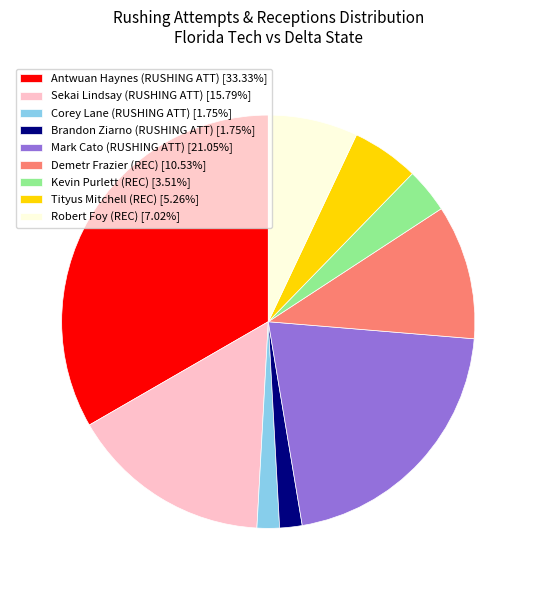

Does any single category account for the majority?

No